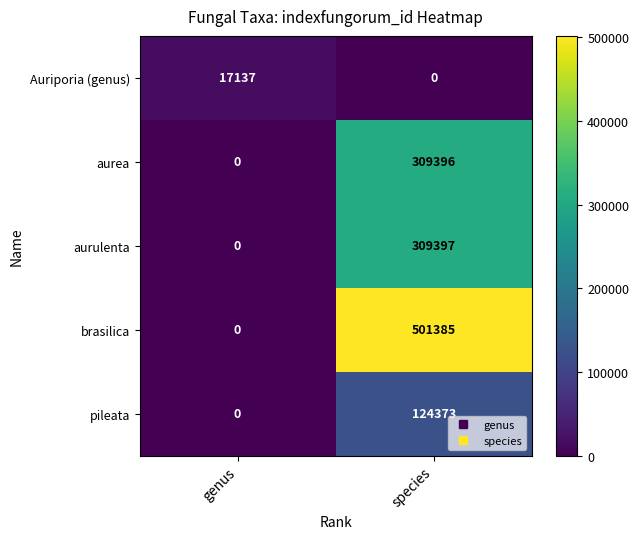

Rank the categories by aurea value from highest to lowest.

species, genus